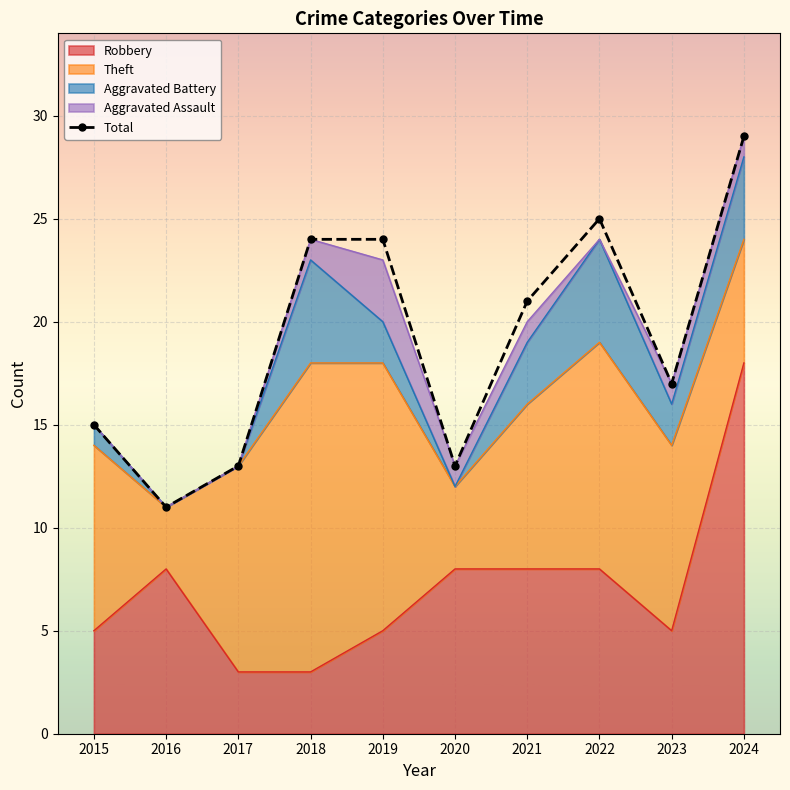

Which category has the lowest value across all series?

2016